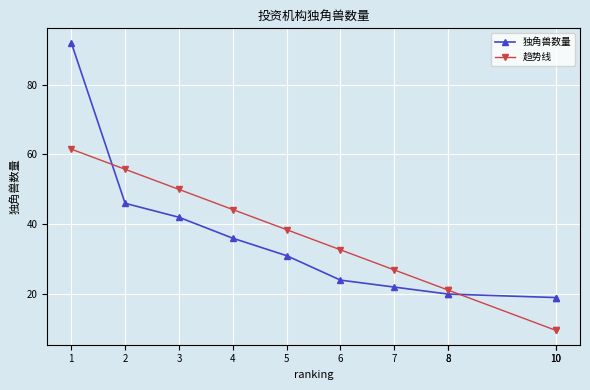

Which label corresponds to the largest value in the chart?

1